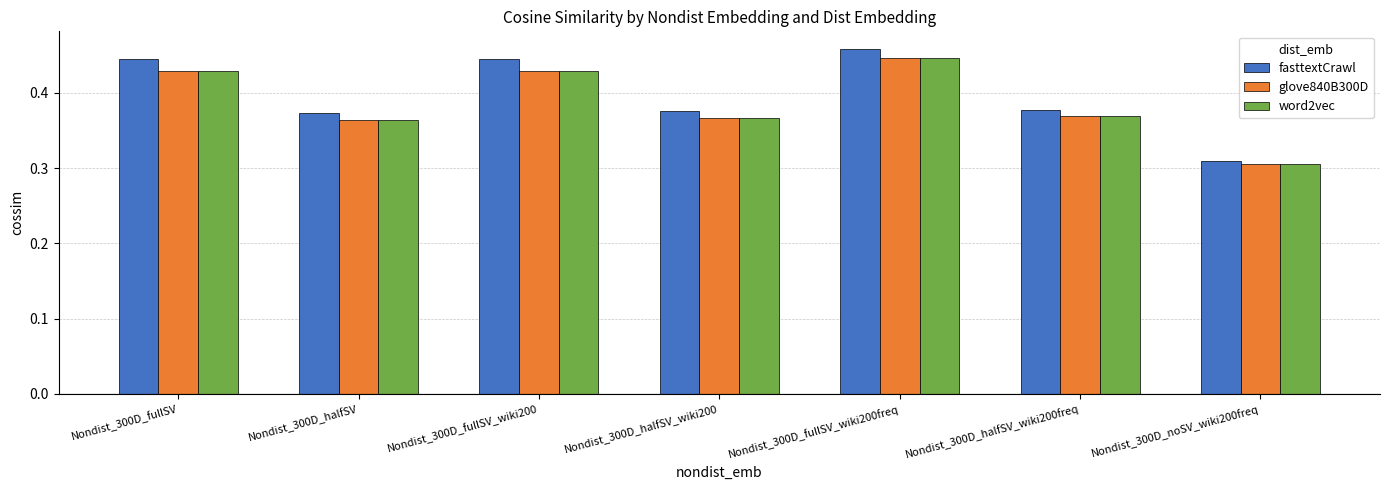

At how many categories does at least one series exceed 0?

7